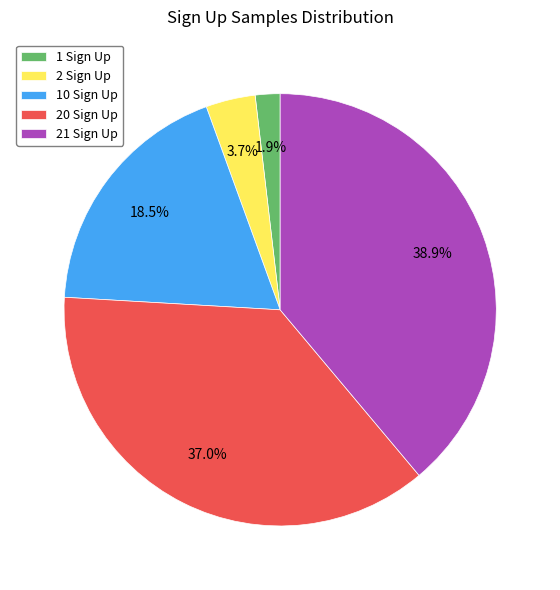

To the nearest percent, what is the difference between the largest and smallest slice percentages?

37%